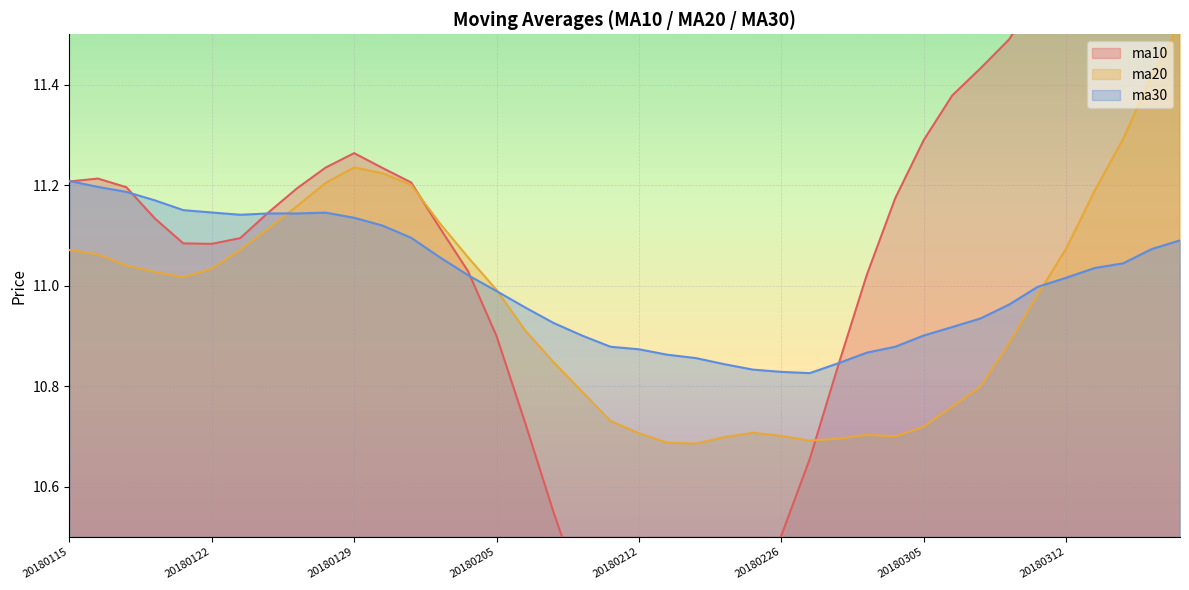

Which series has the largest total across all categories?

ma10